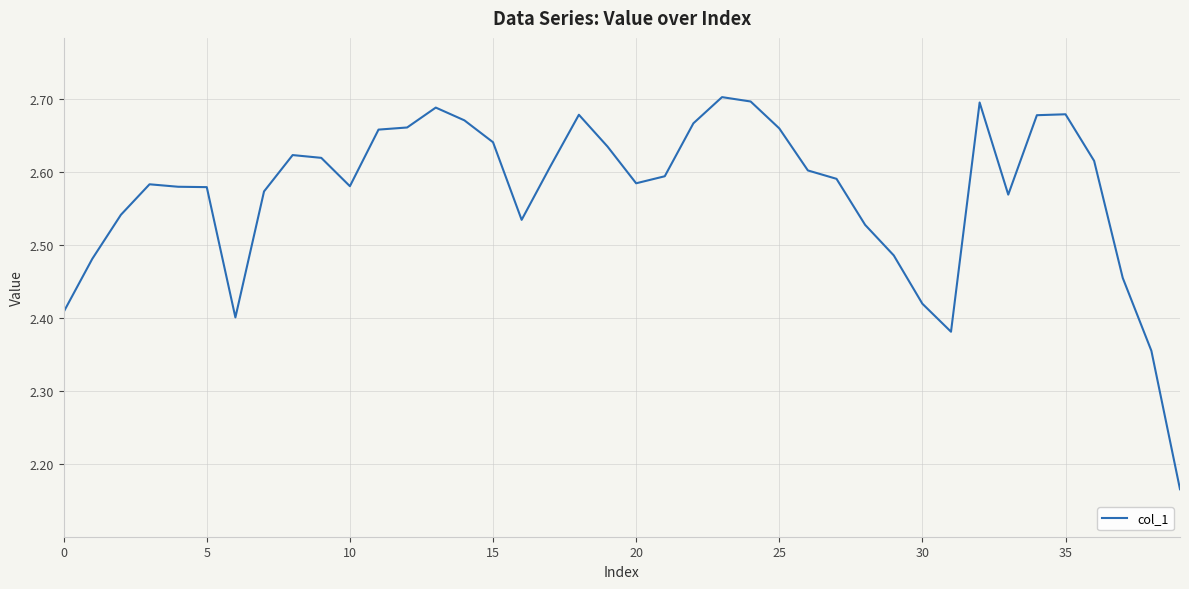

How many values are between 2 and 3?

40